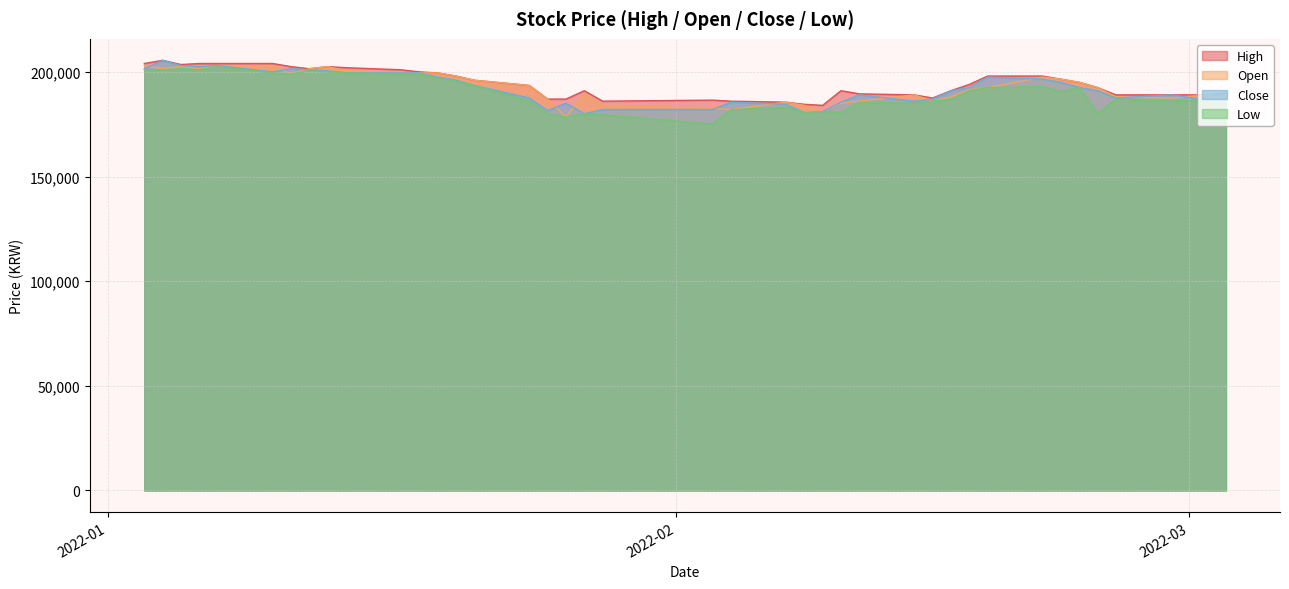

What is the minimum value for Close?

180000